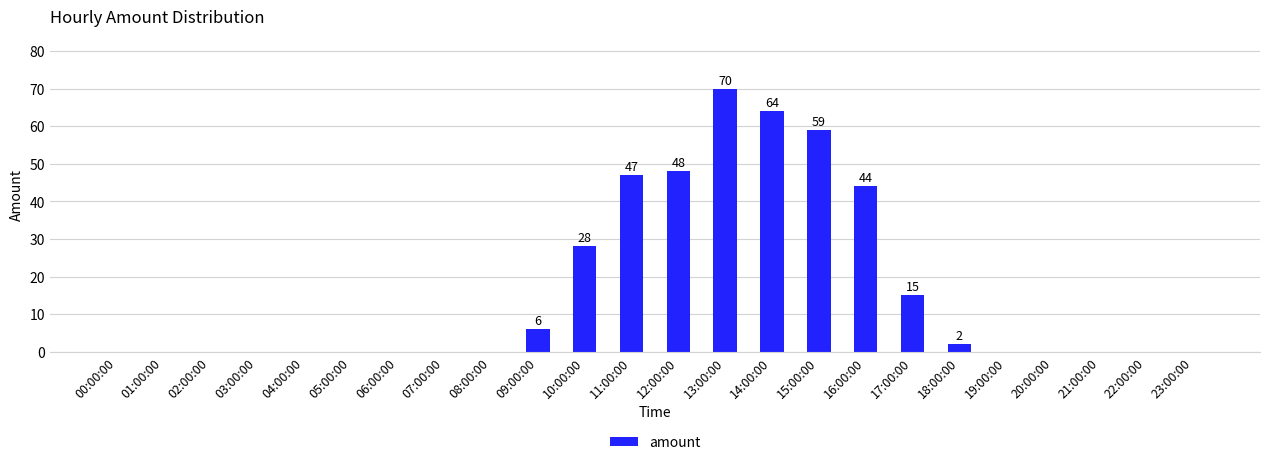

At which category does the chart reach its peak across all series?

13:00:00